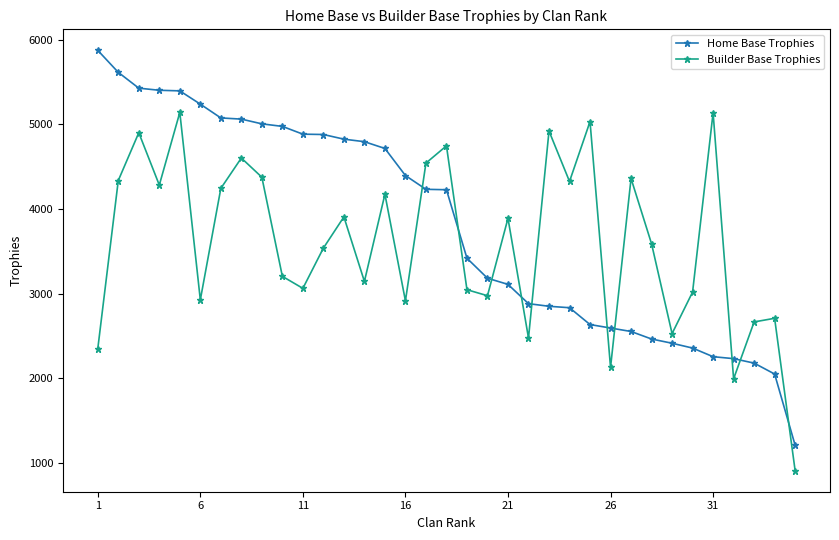

How many interior local peaks does the Builder Base Trophies series have?

12